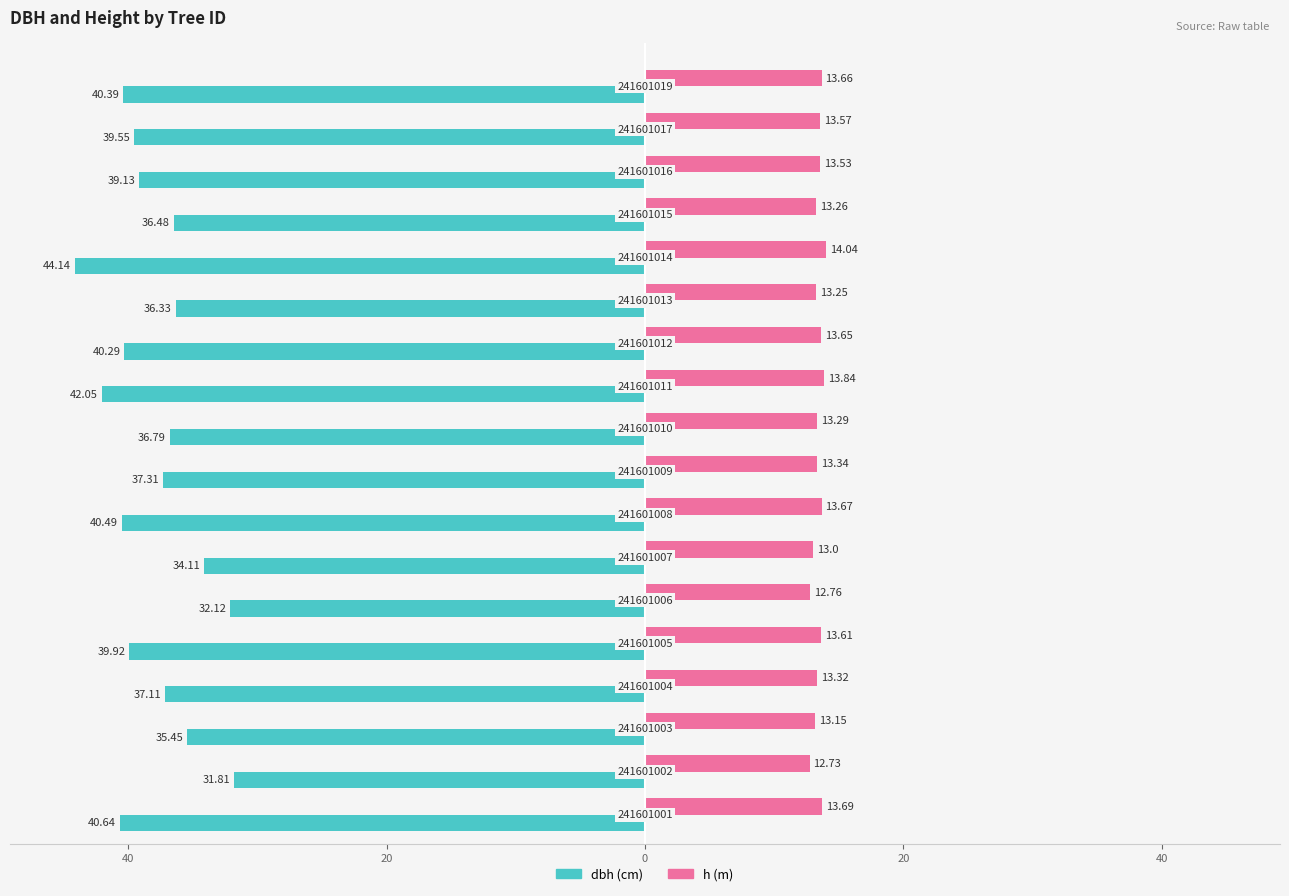

Are the bars grouped side by side (vs. stacked)?

Yes